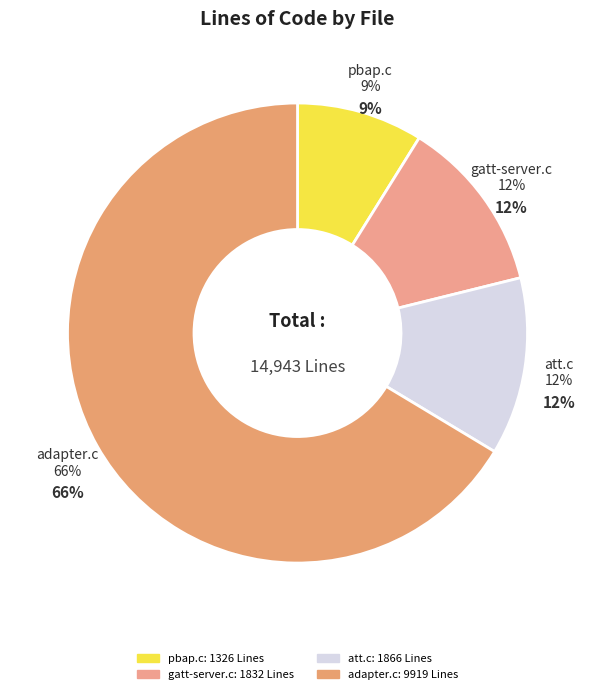

To the nearest percent, what is the difference between the largest and smallest slice percentages?

58%